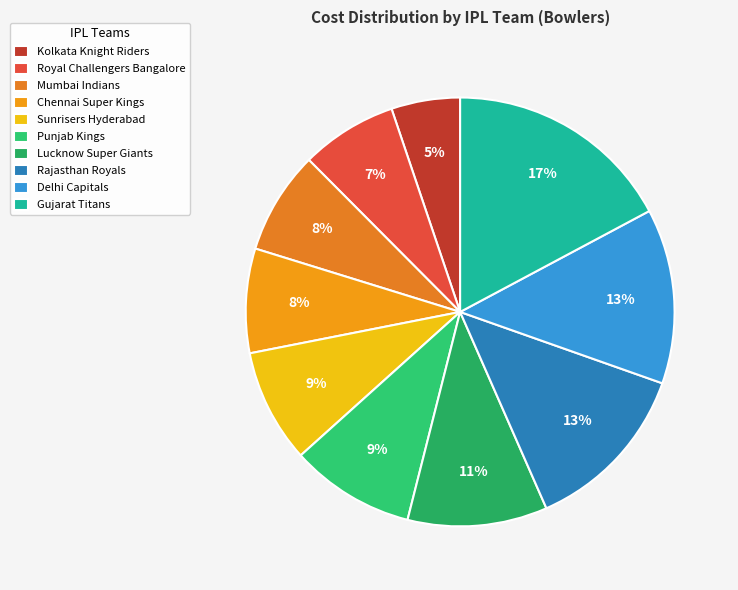

Which category has the biggest portion of the pie?

Gujarat Titans